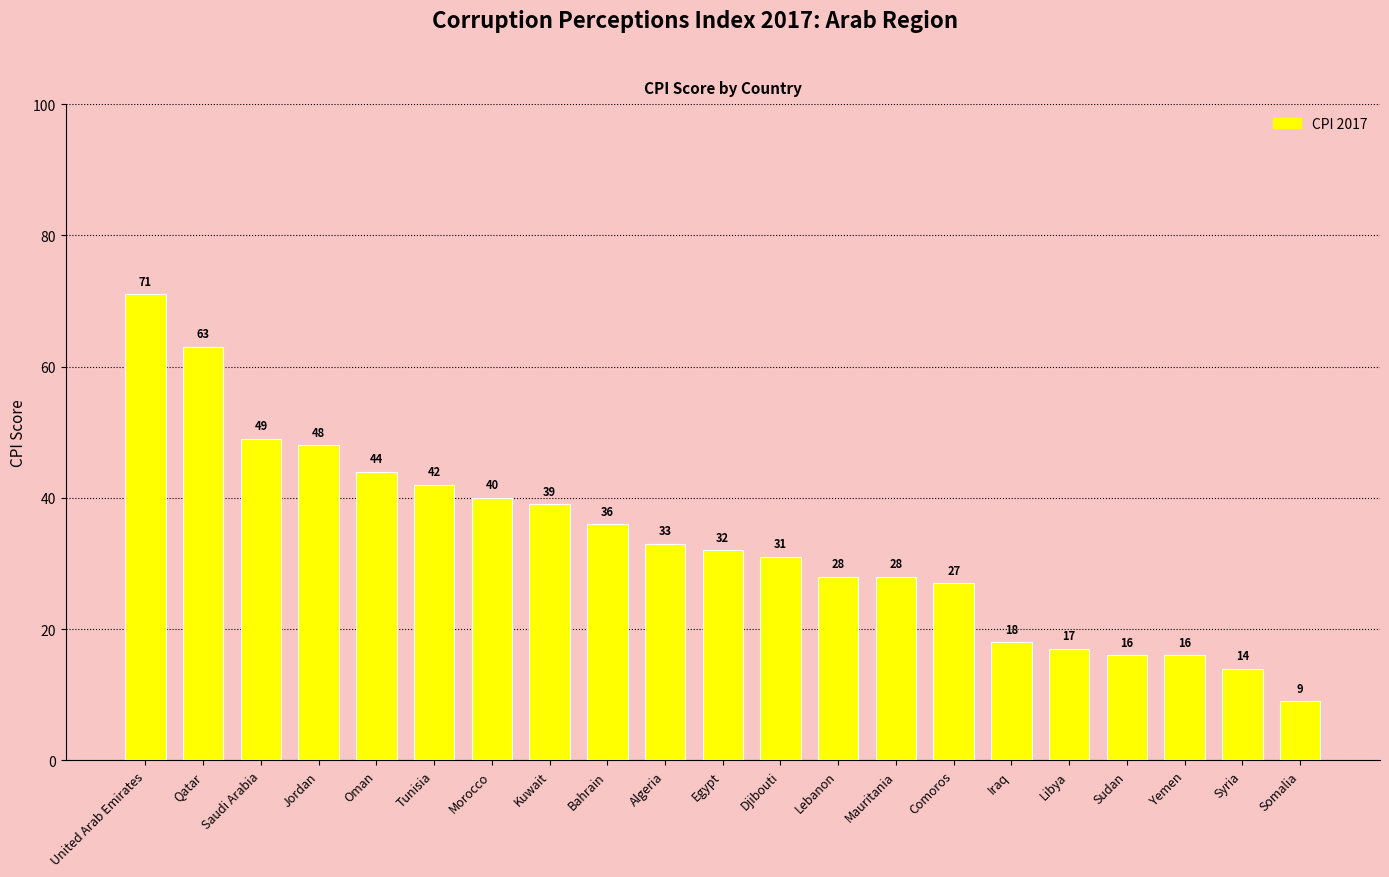

Which label corresponds to the smallest value in the chart?

Somalia